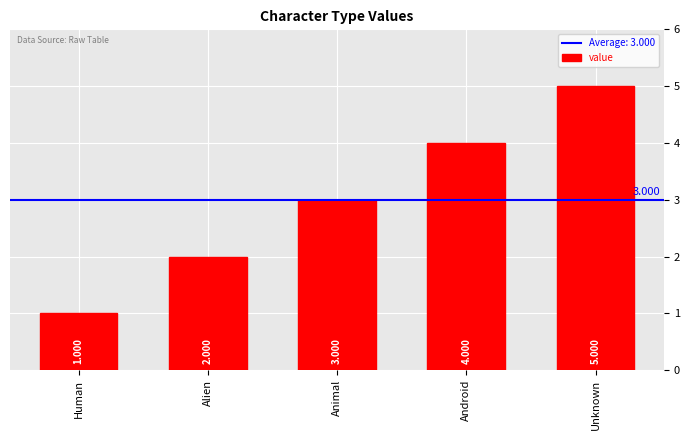

What is the value of the 5th bar from the left?

5